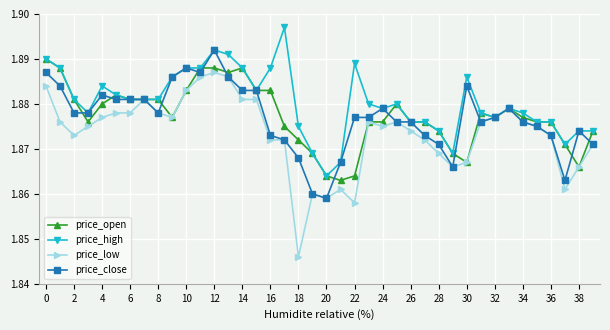

What is the sum of all price_low values?

74.9